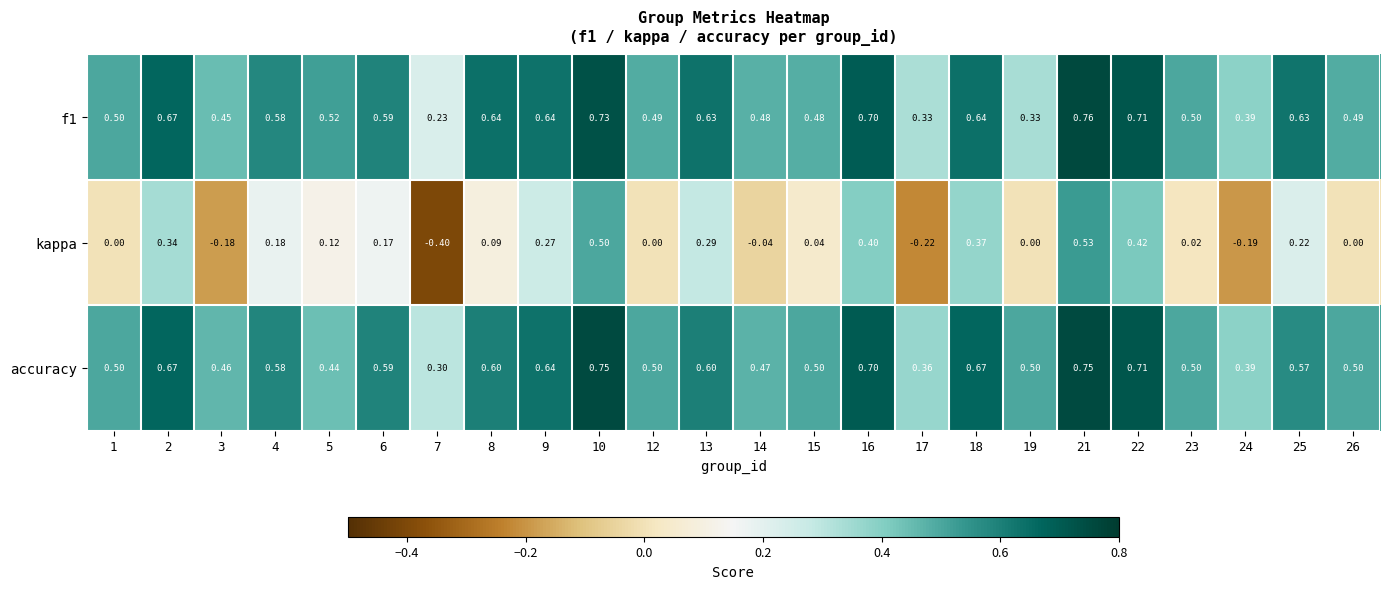

Which series changed the most between 21 and 23?

kappa